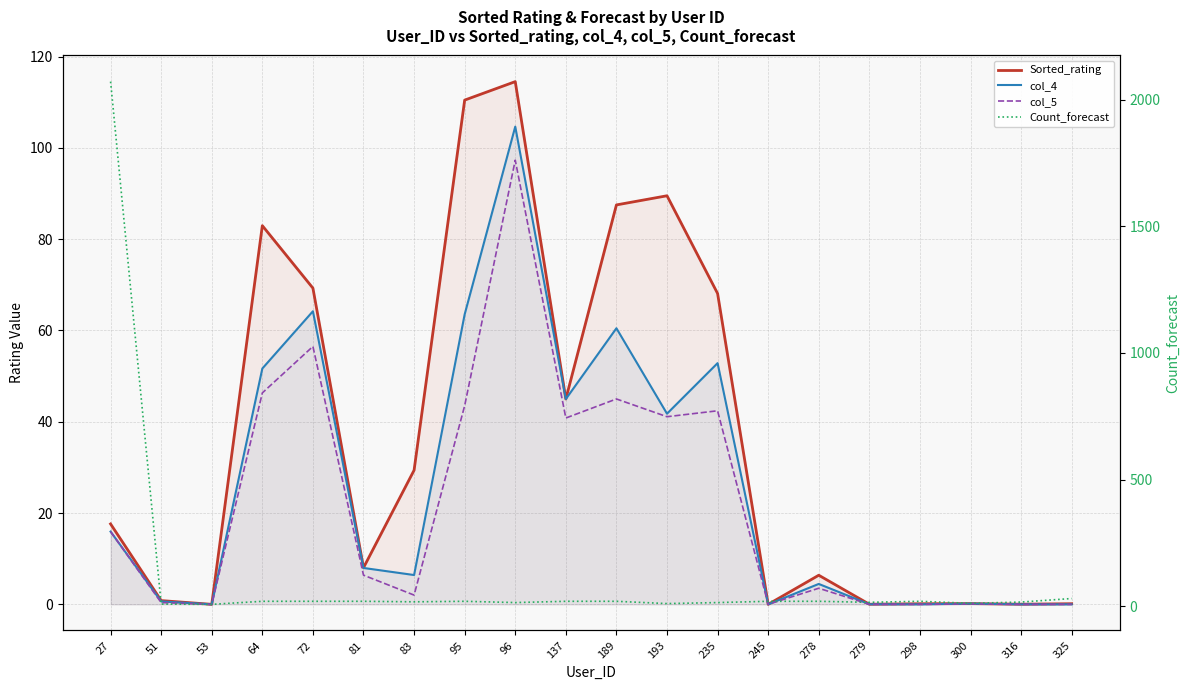

At which category is the sum across all series the highest?

27